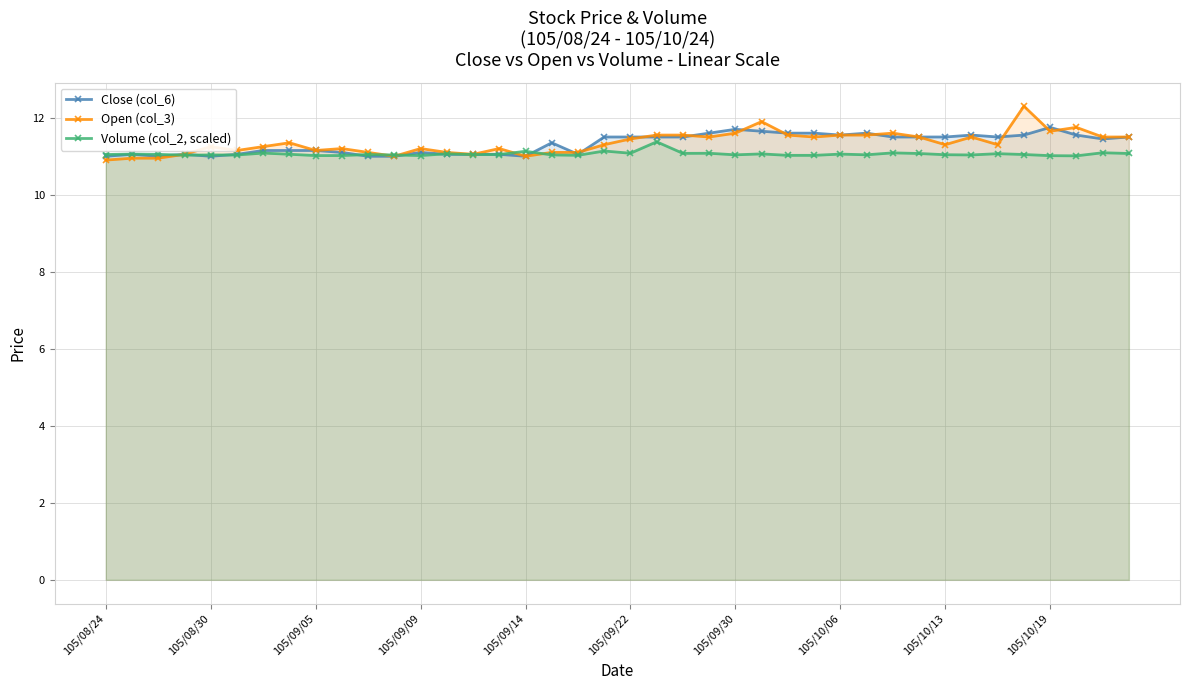

True or false: Volume (col_2, scaled) and Close (col_6) cross at least once.

True